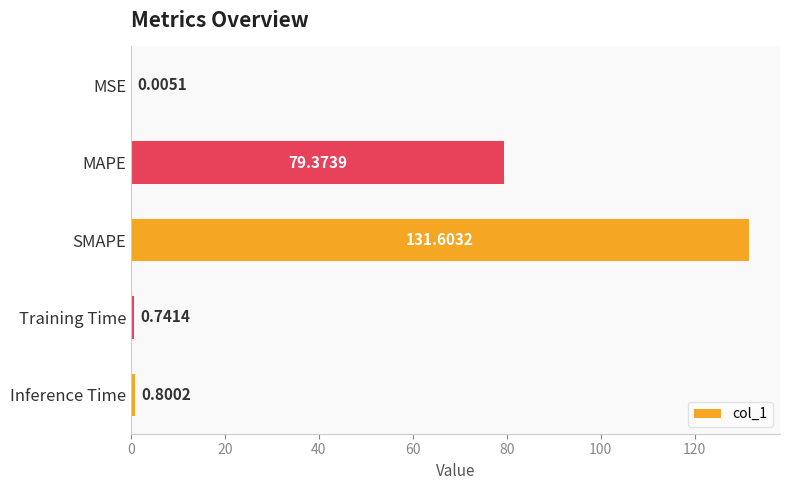

What is the change in value from MAPE to Training Time?

-78.6